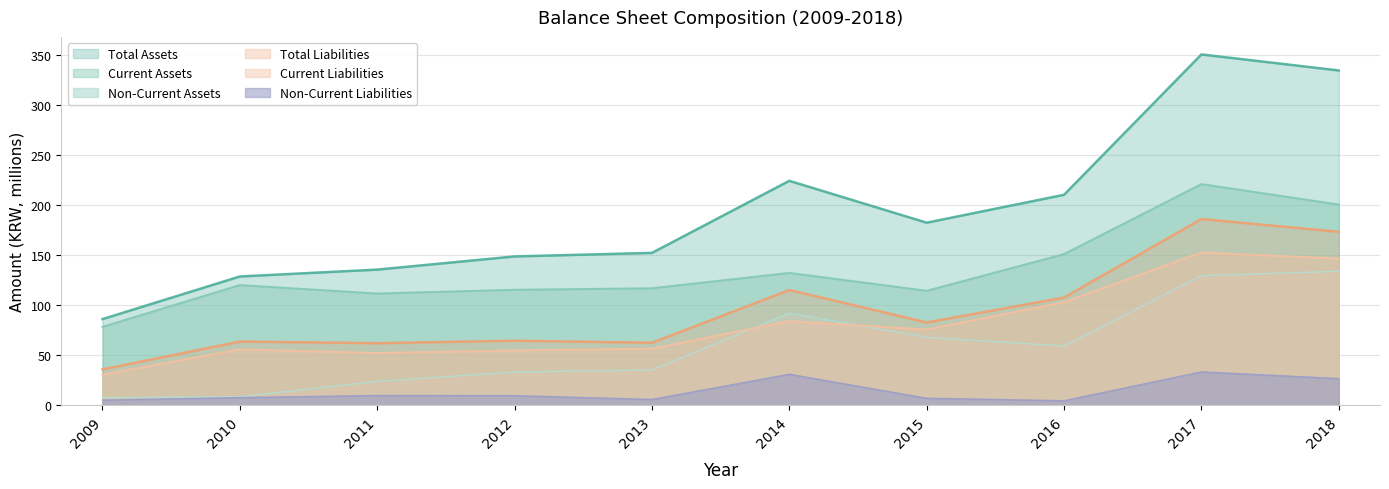

At 2011, list the series in order from largest to smallest.

Total Assets, Current Assets, Total Liabilities, Current Liabilities, Non-Current Assets, Non-Current Liabilities